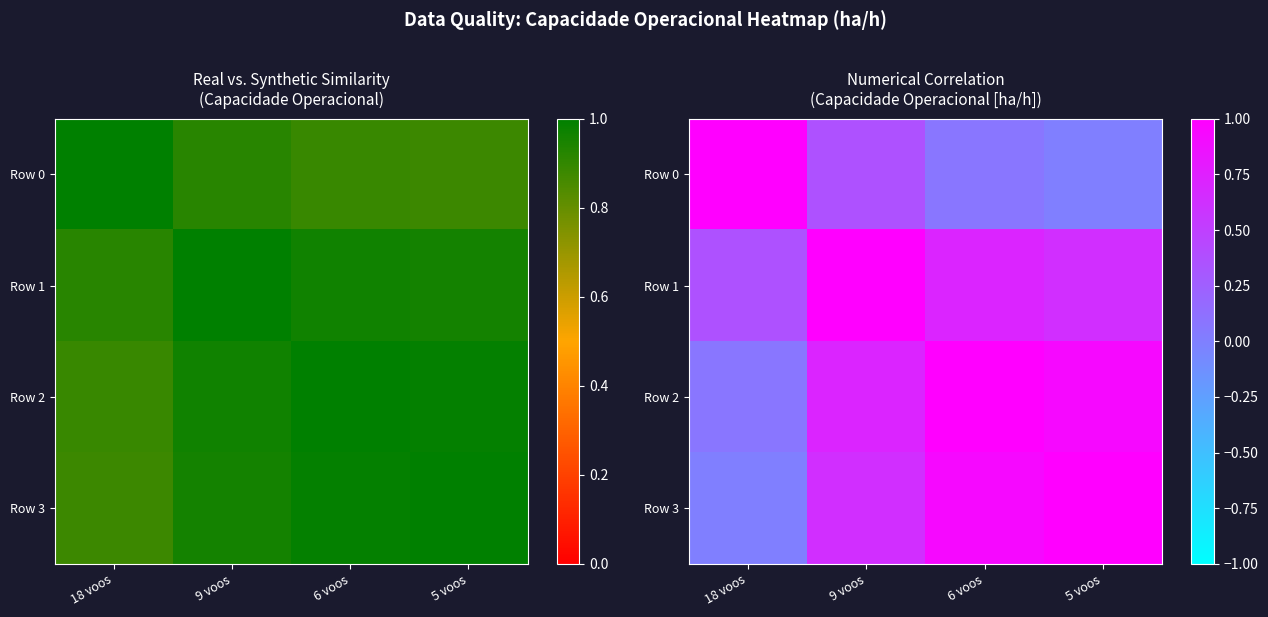

What is the total value across all series at 6 voos?

2.7